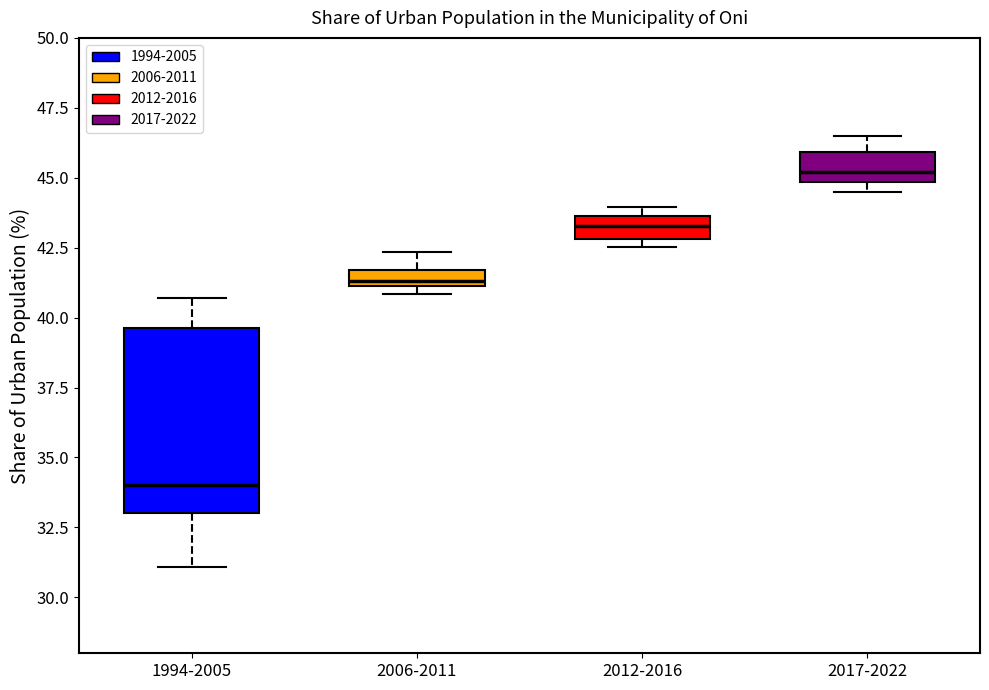

Which box's median line is the highest?

2017-2022